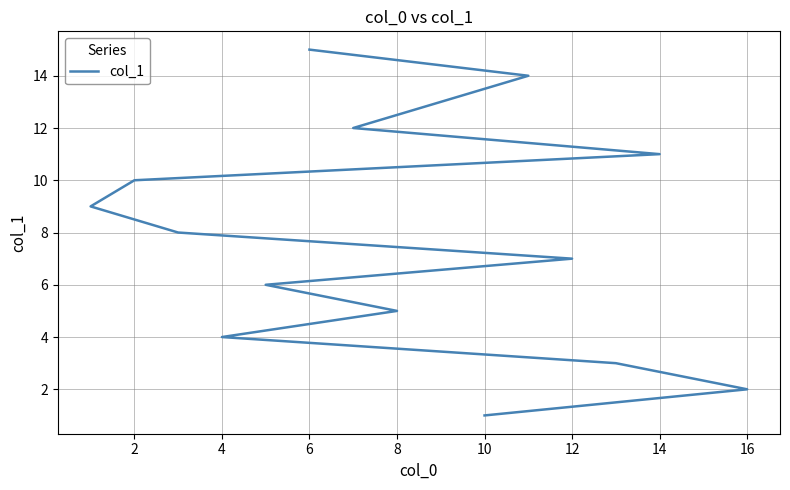

What is the greatest value displayed?

15